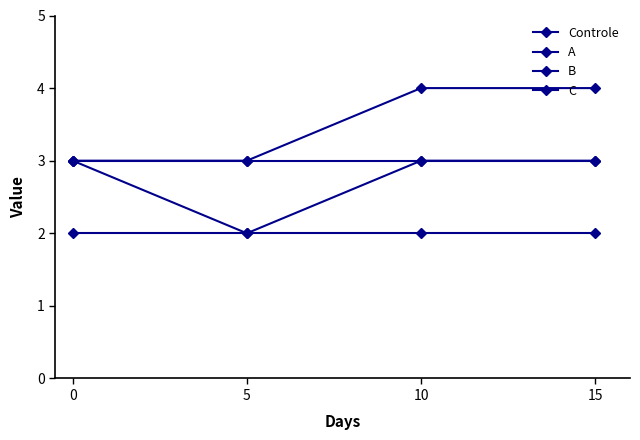

Rank the series at 10 from highest to lowest value.

B, Controle, C, A